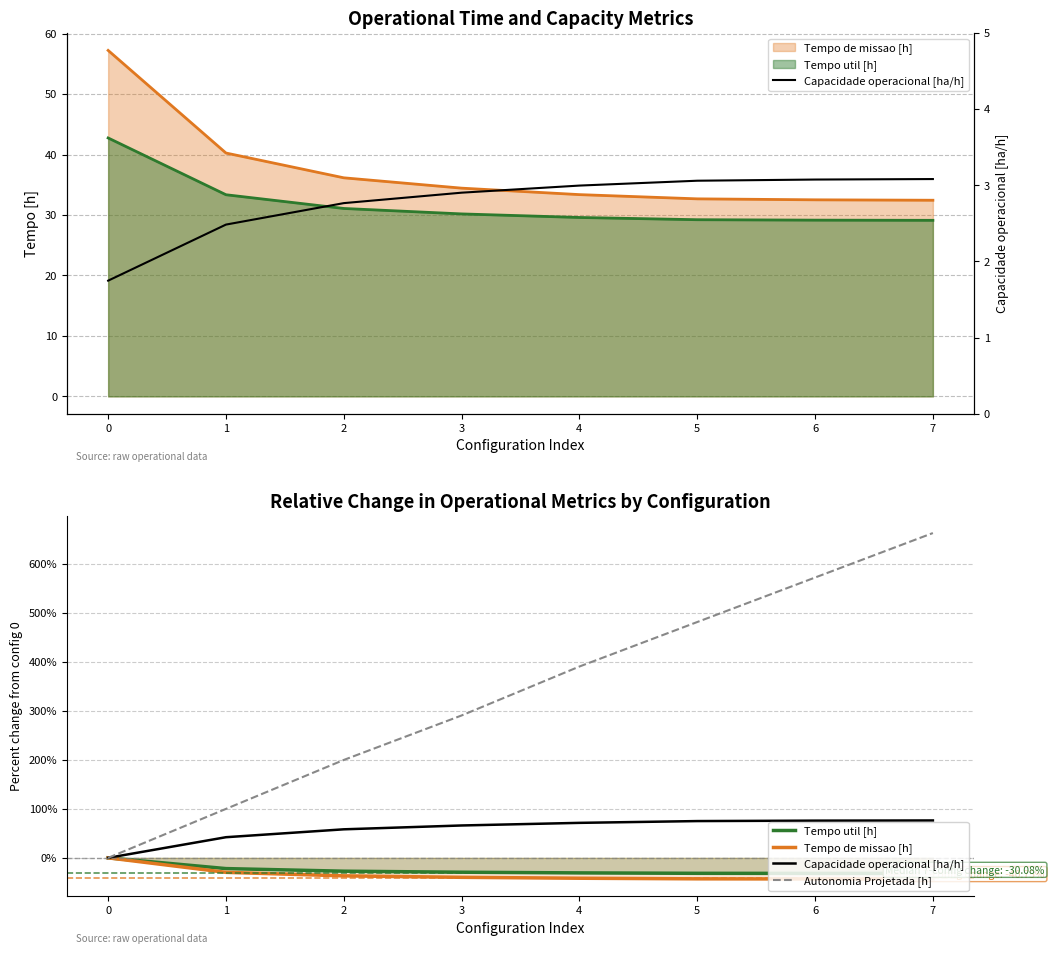

Reading left to right, transcribe all the data shown in this chart.

Tempo util [h]: 0.0	-22.0	-27.3	-29.4	-30.8	-31.6	-31.8	-31.9
Tempo de missao [h]: 0.0	-29.7	-36.8	-39.8	-41.7	-42.9	-43.2	-43.3
Capacidade operacional [ha/h]: 1.7	2.5	2.8	2.9	3.0	3.1	3.1	3.1
Autonomia Projetada [h]: 0.0	100.0	200.0	290.9	390.9	481.8	572.7	663.6